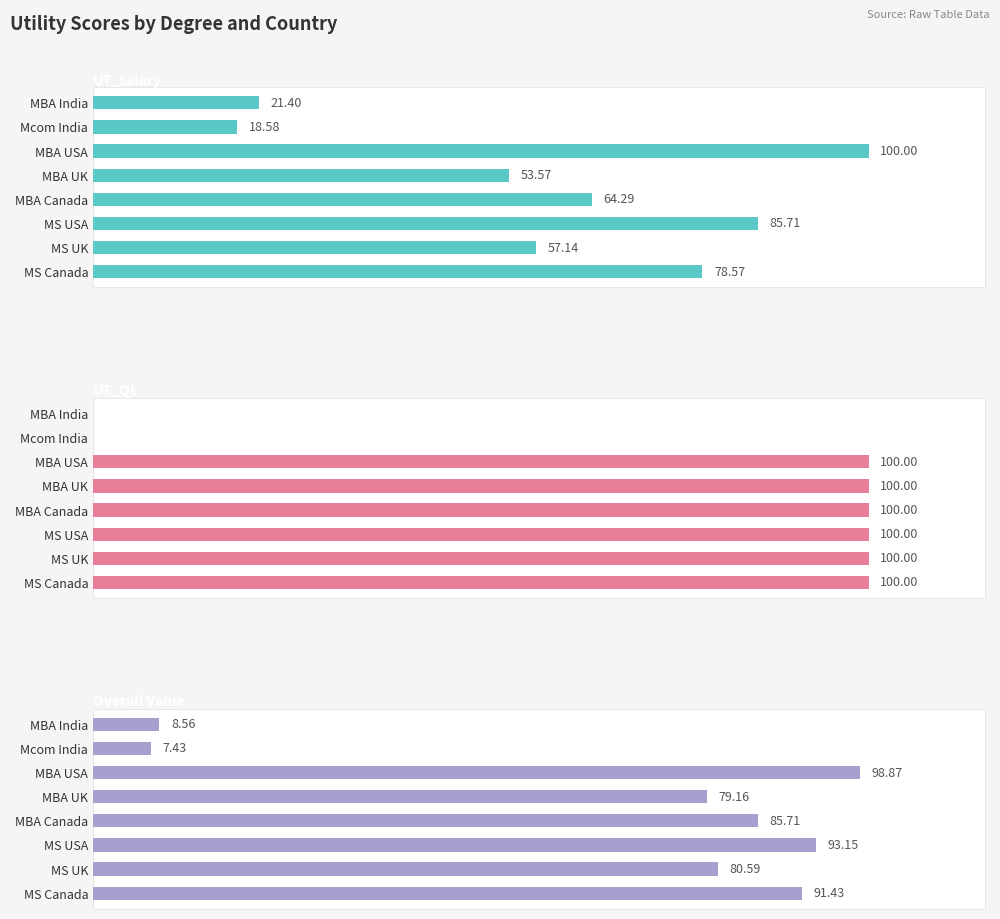

The value of Overall Value at MBA Canada is 35.2. True or false?

False